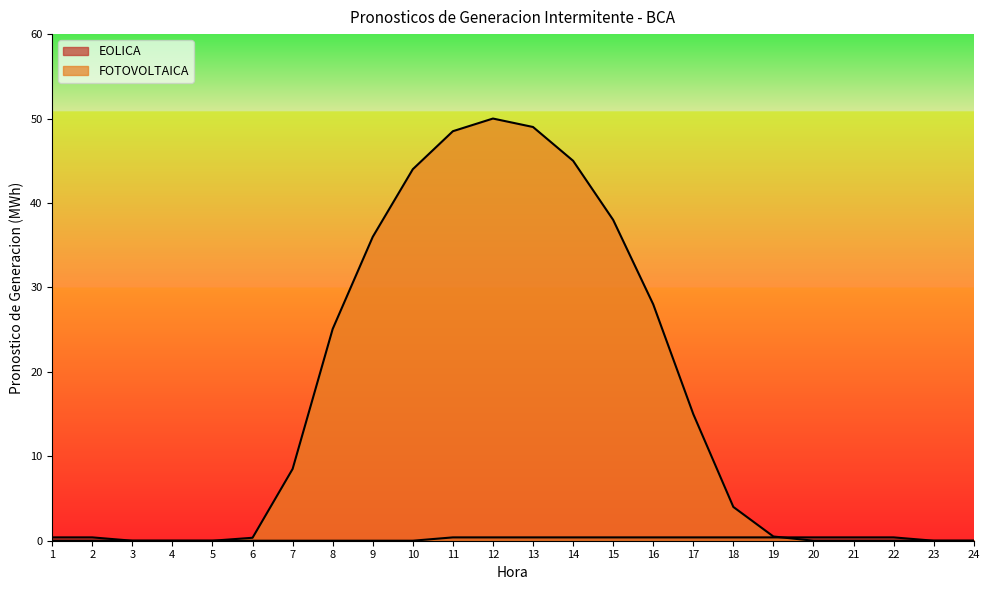

What are all the series names shown in the legend?

EOLICA, FOTOVOLTAICA